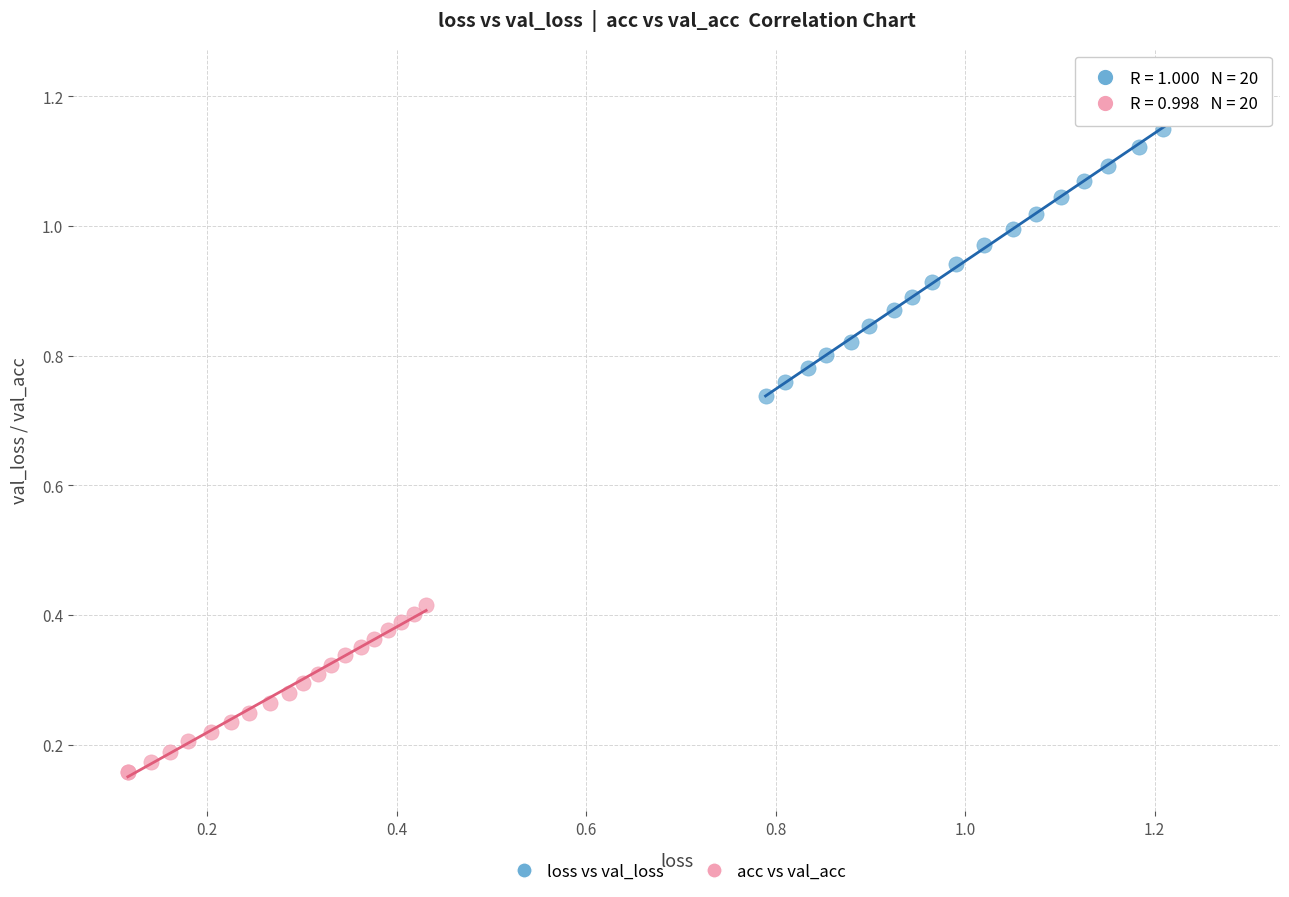

Which series reaches the maximum Y coordinate?

loss vs val_loss